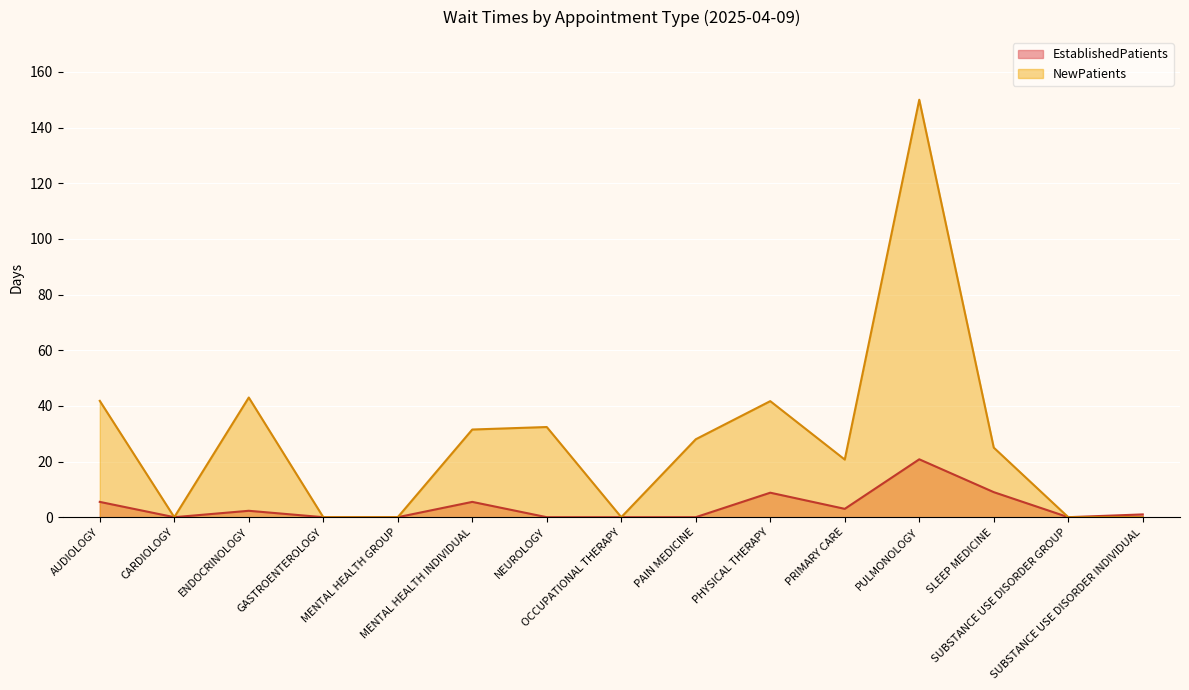

What is the sum of the EstablishedPatients values at SUBSTANCE USE DISORDER INDIVIDUAL and PAIN MEDICINE?

1.0